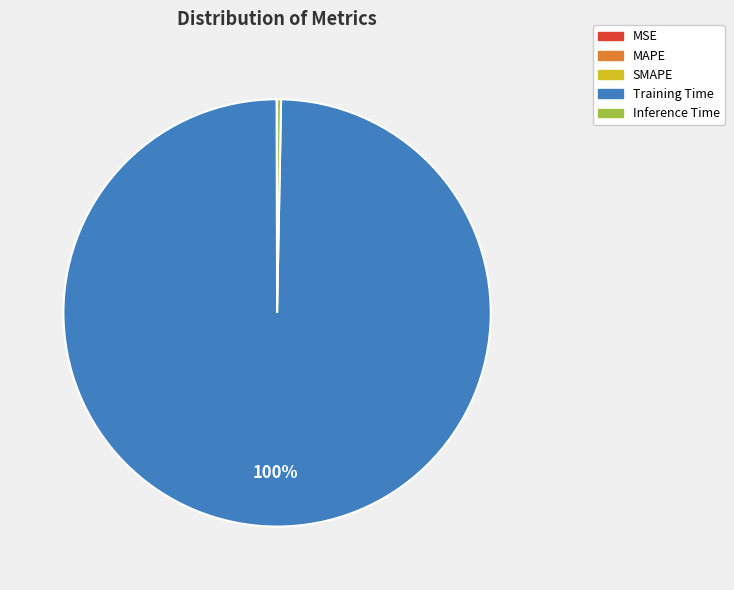

To the nearest percent, what is the difference between the largest and smallest slice percentages?

100%